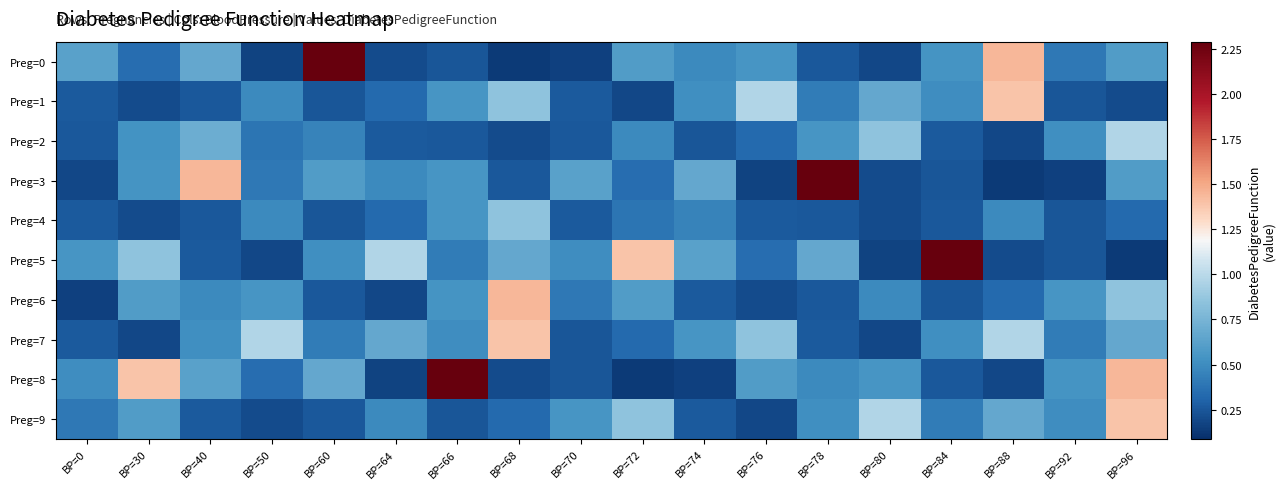

At how many categories does at least one series exceed 1?

10